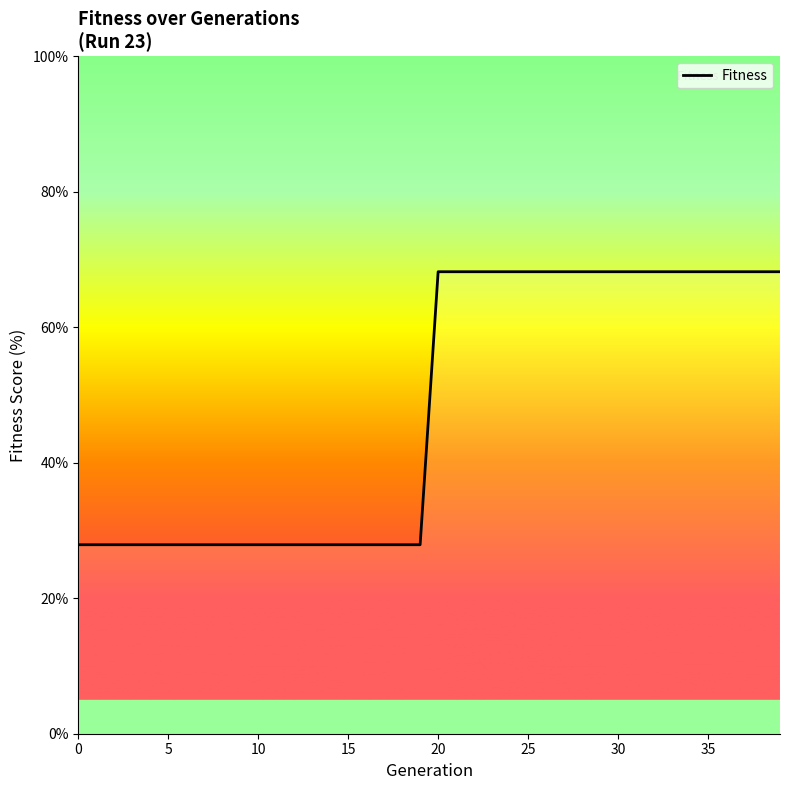

What is the sum of the values at 33 and 37?

136.4